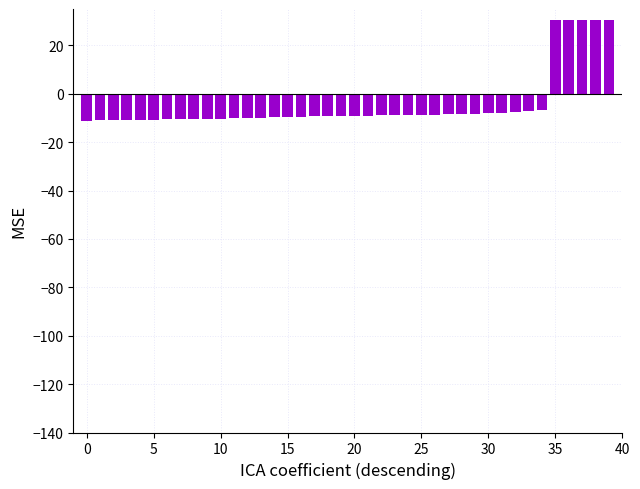

What is the difference between the second highest and minimum values?

41.6